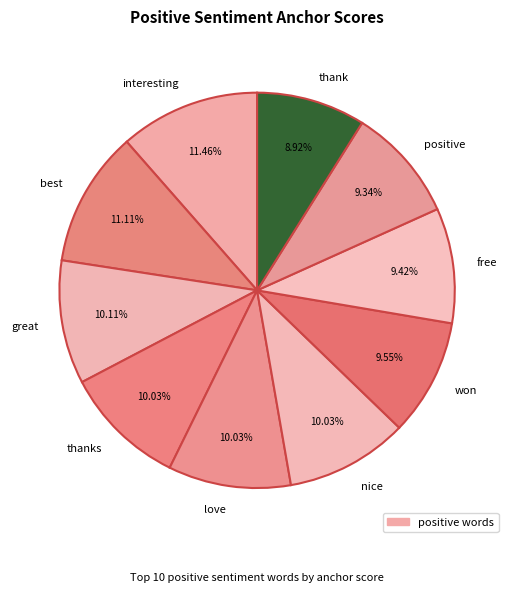

What percentage is the interesting slice, to the nearest percent?

11%